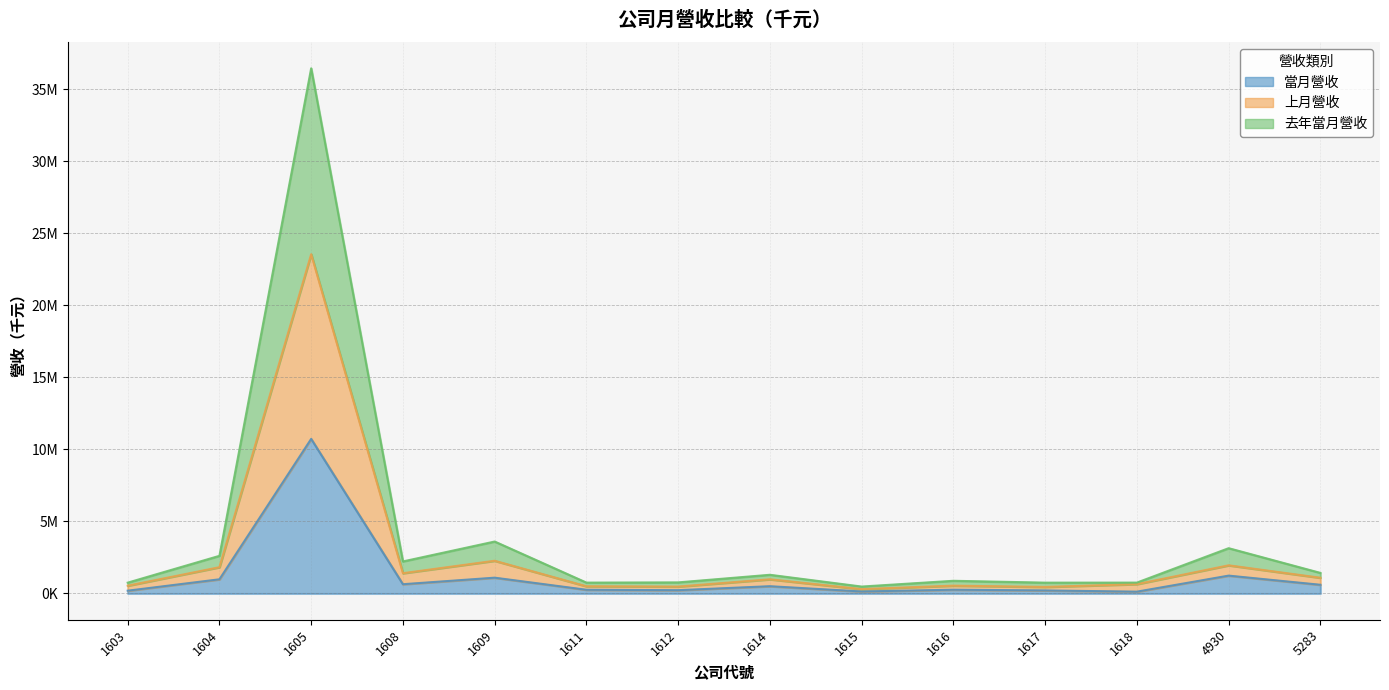

How many interior local valleys does the 當月營收 series have?

4